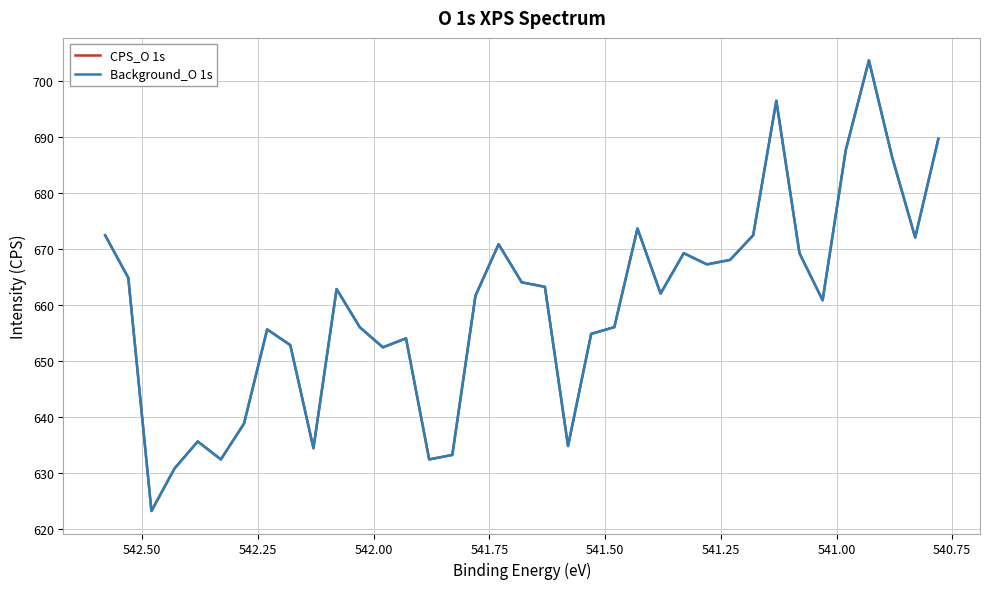

What is the difference between the second highest and second lowest values in the CPS_O 1s series?

65.6